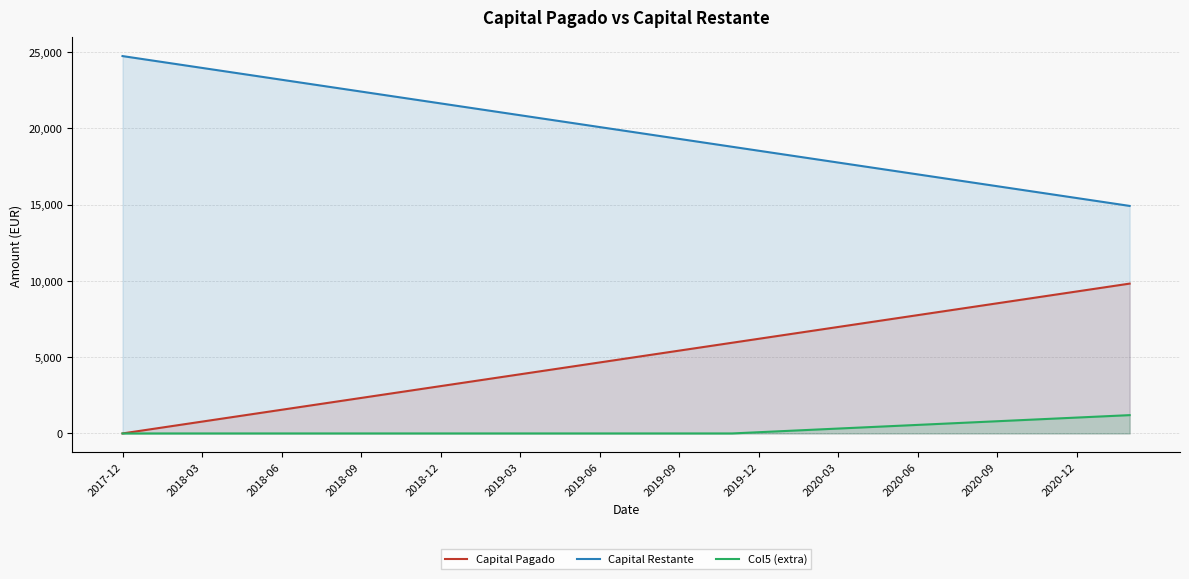

What is the spread (max minus min) of values at 2019-06?

20084.2